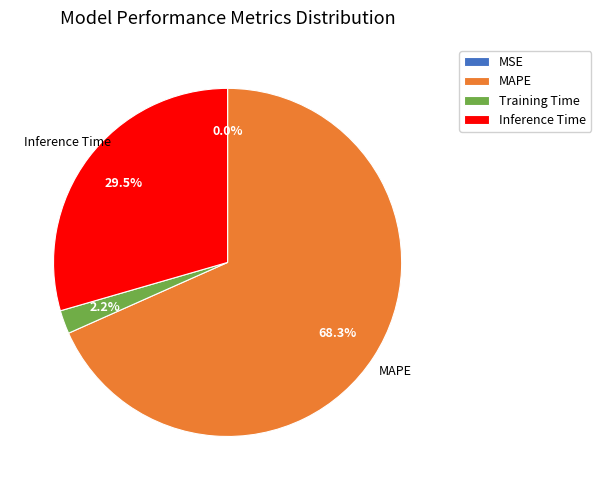

What is the largest slice in the pie chart?

MAPE